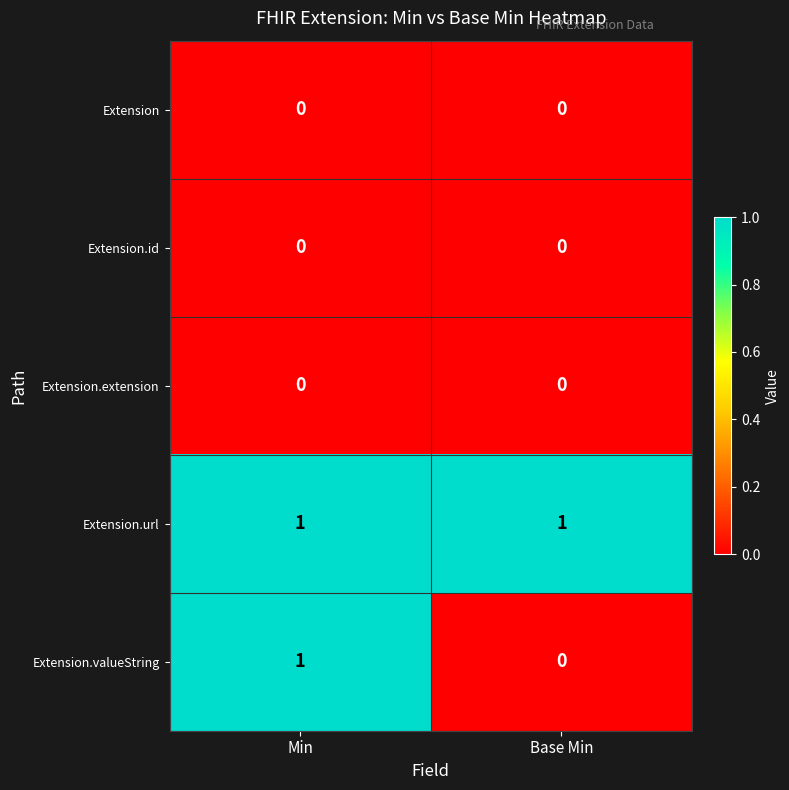

Which series changed the most between Min and Base Min?

Extension.valueString